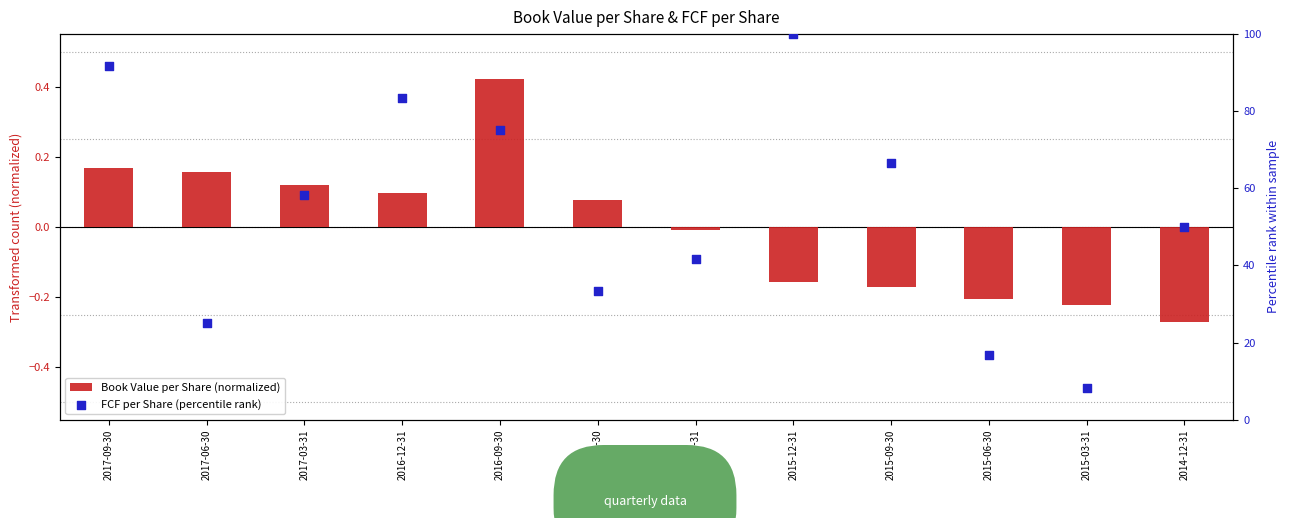

At how many categories does at least one series exceed 5?

12